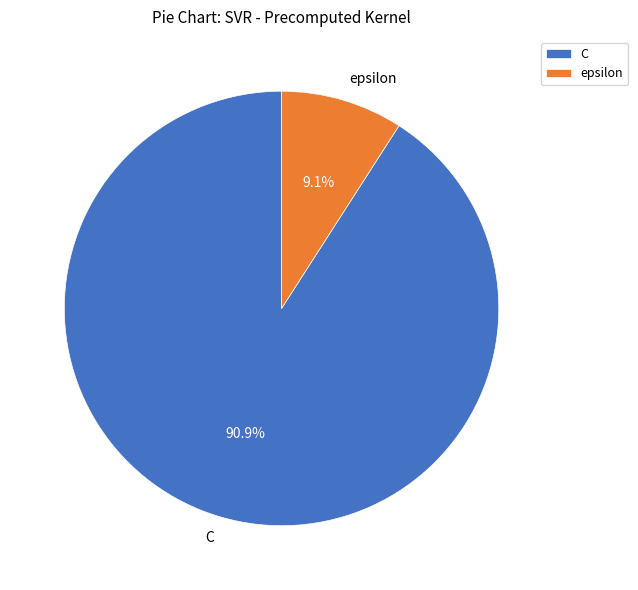

Rank the categories by value from highest to lowest.

C, epsilon